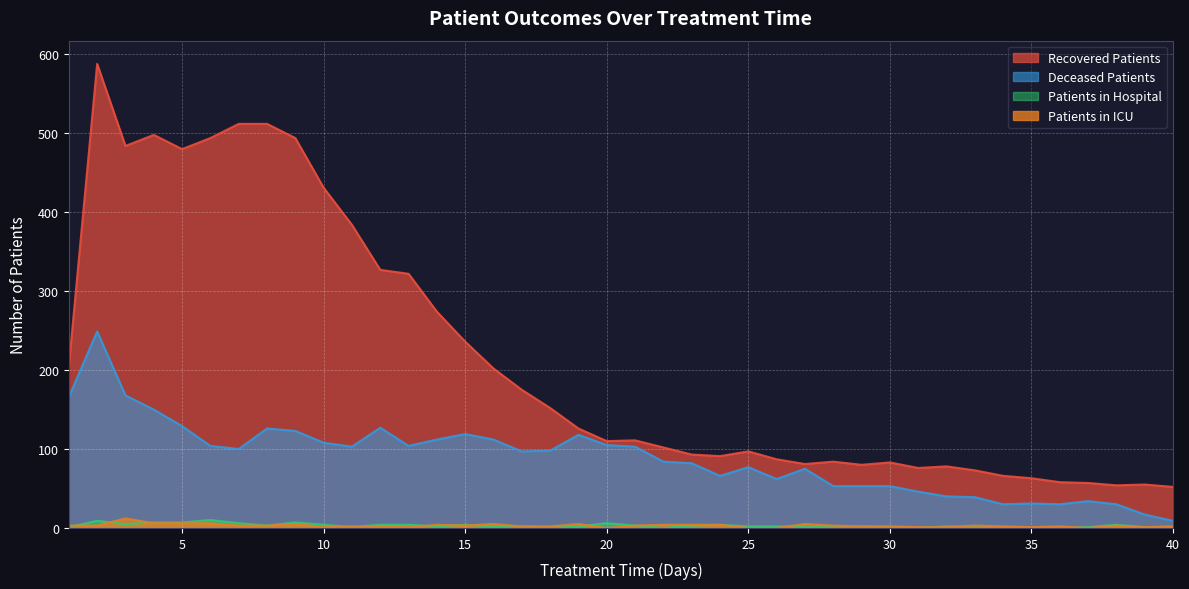

At how many categories does at least one series exceed 109?

21